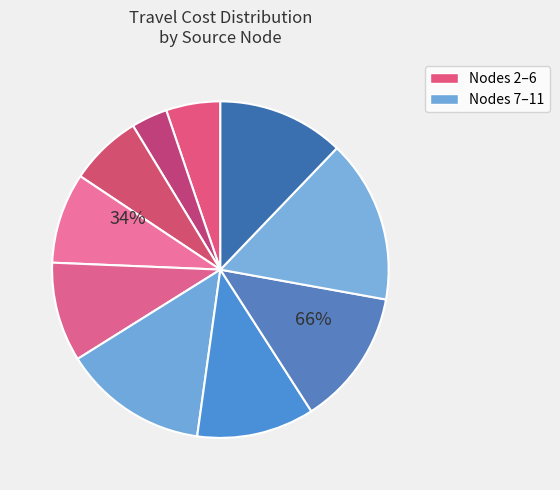

To the nearest percent, what portion does Node 7 represent?

14%